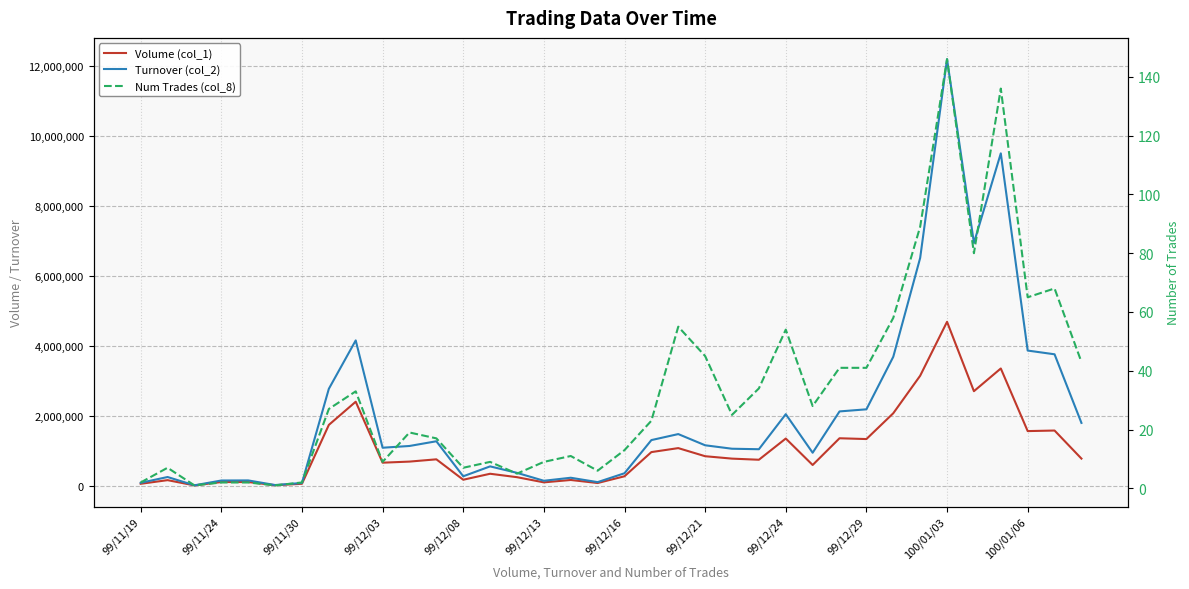

Read the Turnover (col_2) value at 99/12/13.

136340